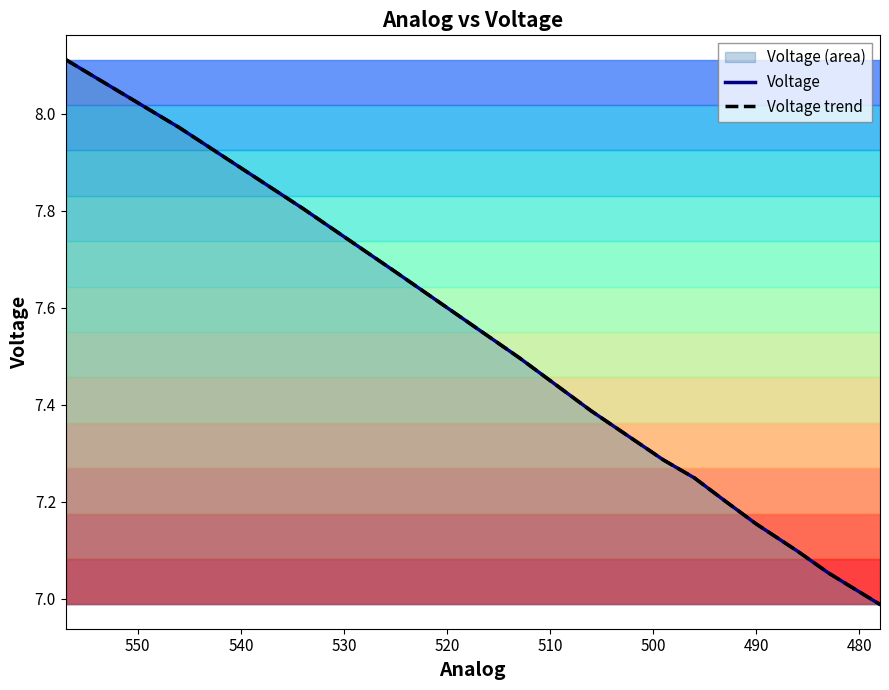

How many lines are shown in the chart?

2